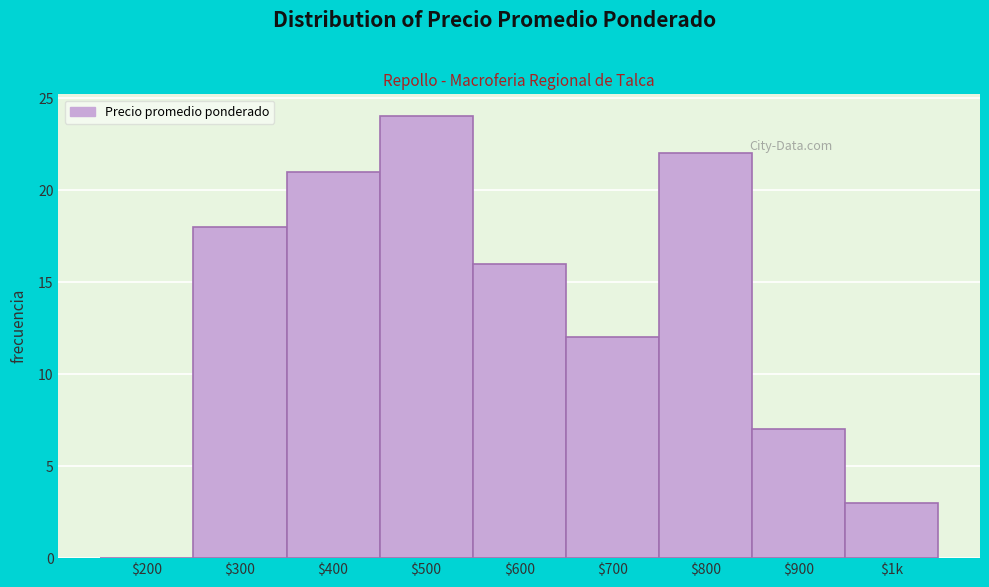

The chart shows a value of 3 at $1k. True or false?

True